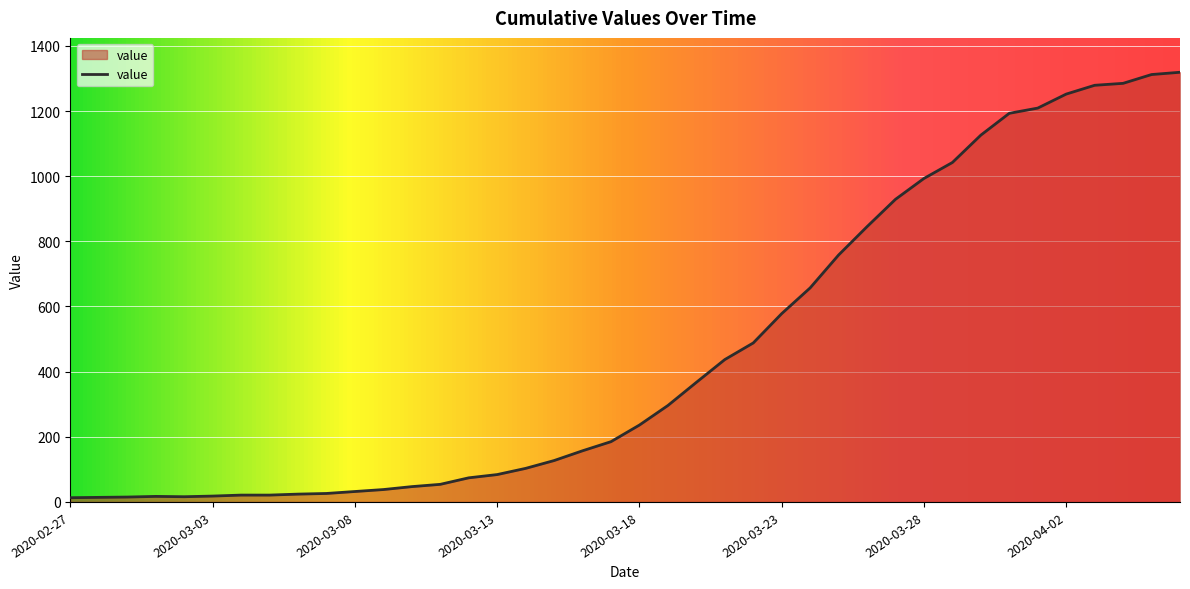

Does the chart display data point markers on the line(s)?

No